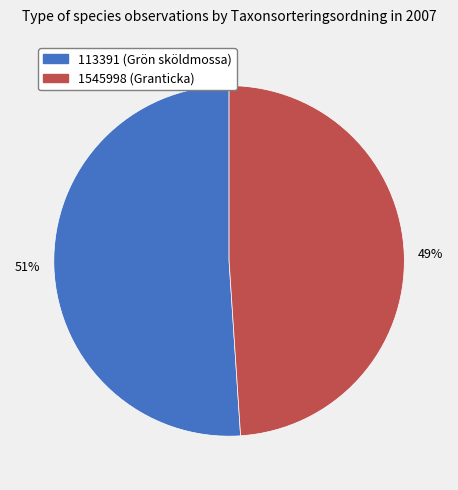

True or false: 113391 accounts for 41% of the total.

False